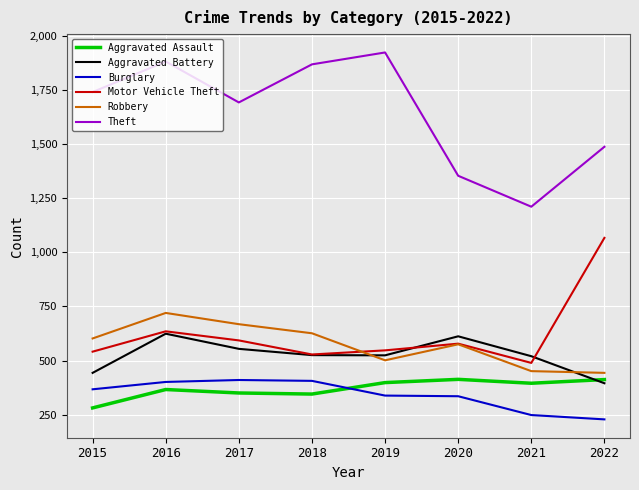

What is the greatest value displayed?

1924